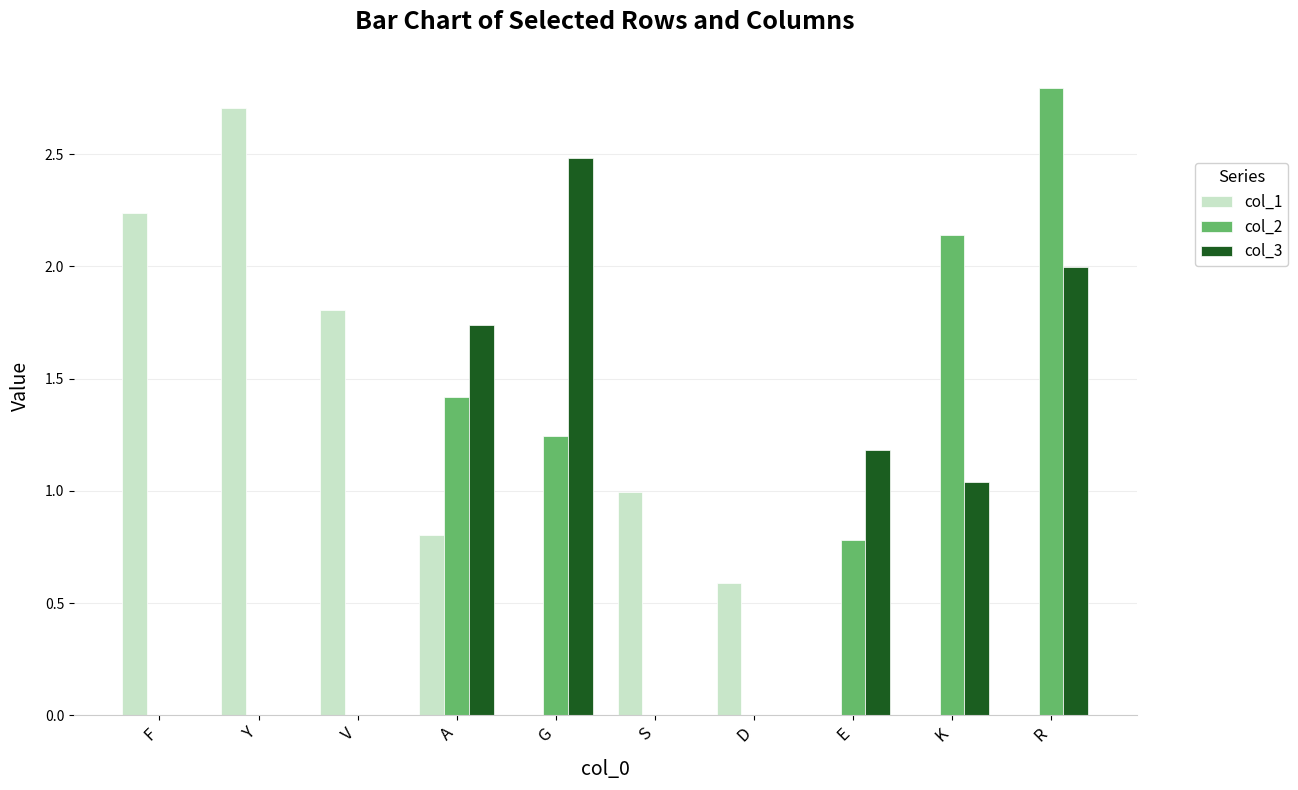

What are all the series names shown in the legend?

col_1, col_2, col_3